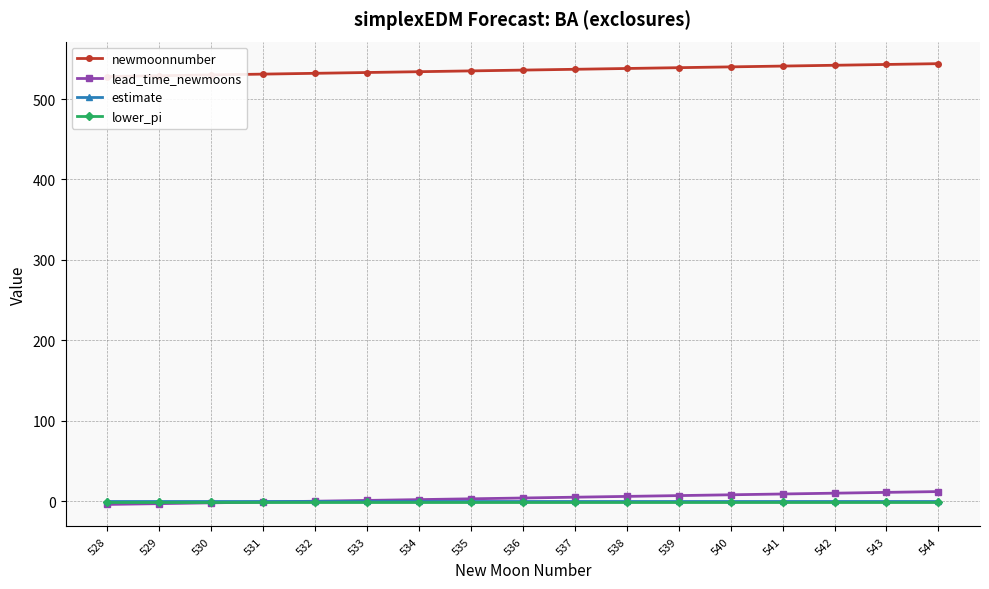

What is the value of the newmoonnumber point at the 10th from the left?

537.0